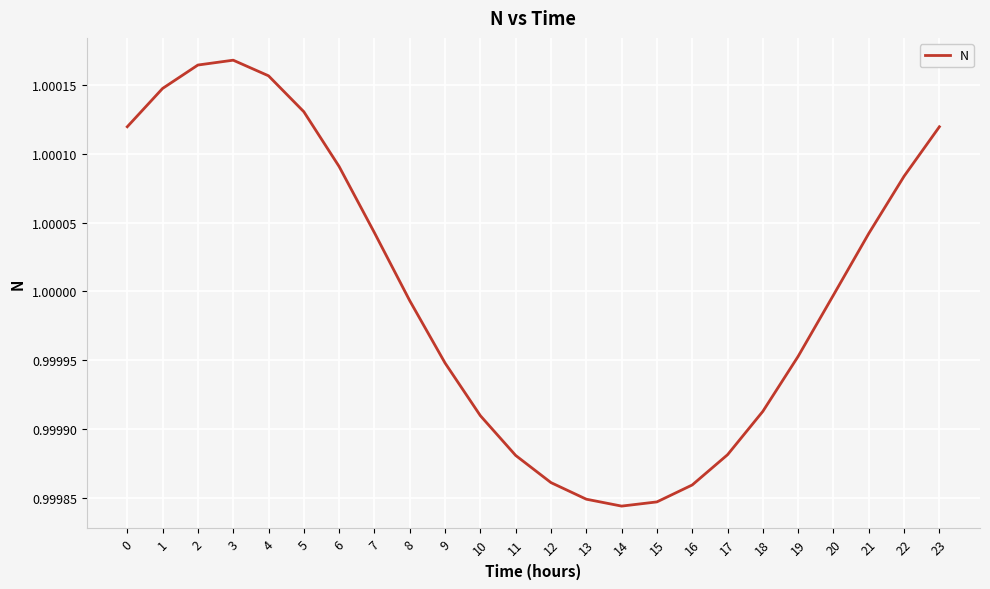

Which has a higher value, 5 or 14?

5